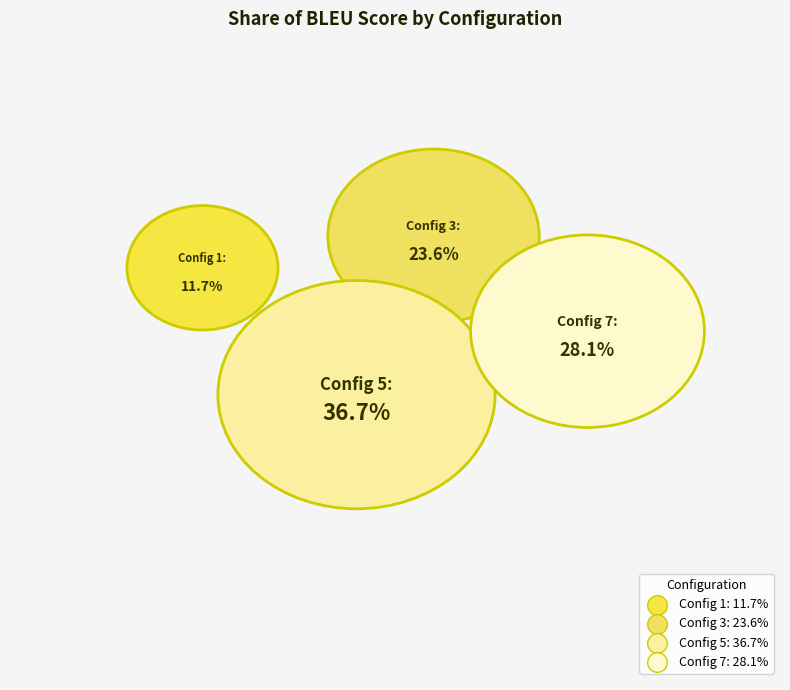

How much of the chart is everything except 1?

88.3%